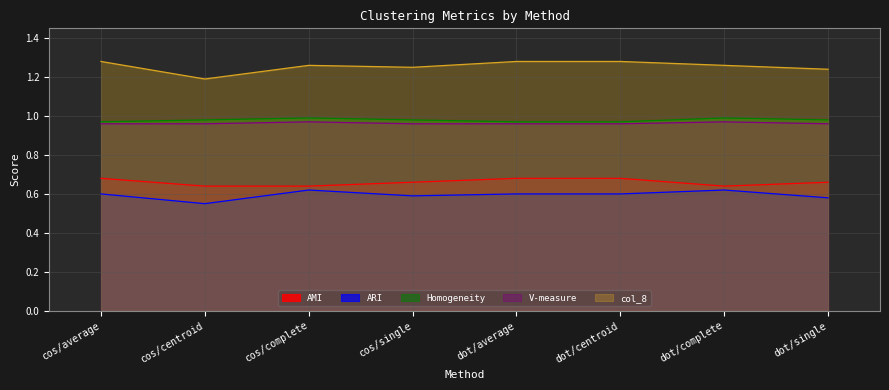

At which category does the chart reach its minimum across all series?

cos/centroid